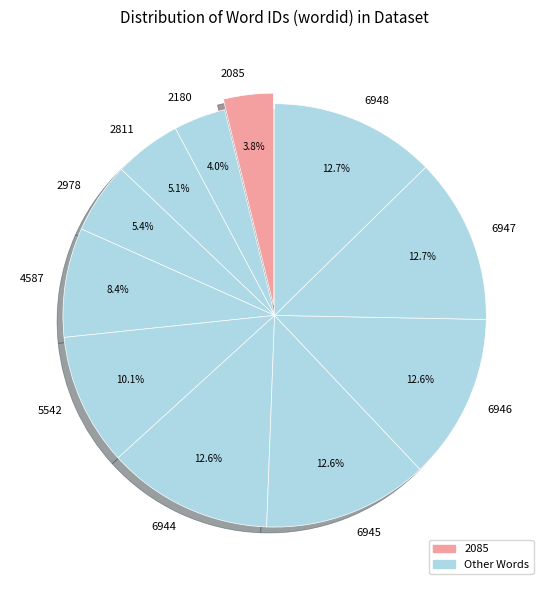

Is there any slice that represents more than half of the pie?

No